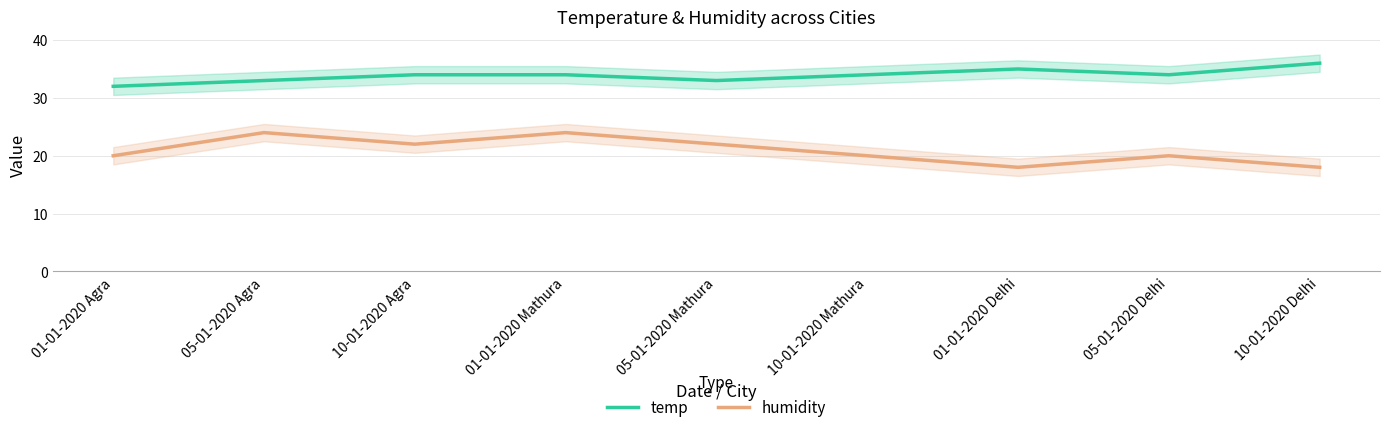

What is the sum of the temp values at 05-01-2020 Delhi and 05-01-2020 Mathura?

67